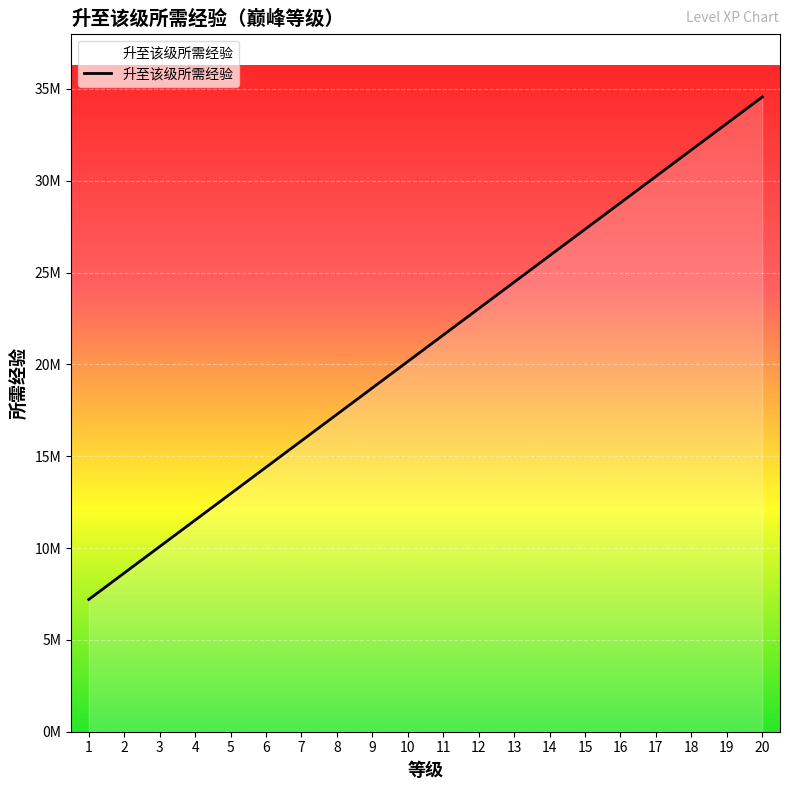

Approximately how many times larger is the value at 16 compared to 2?

3.3